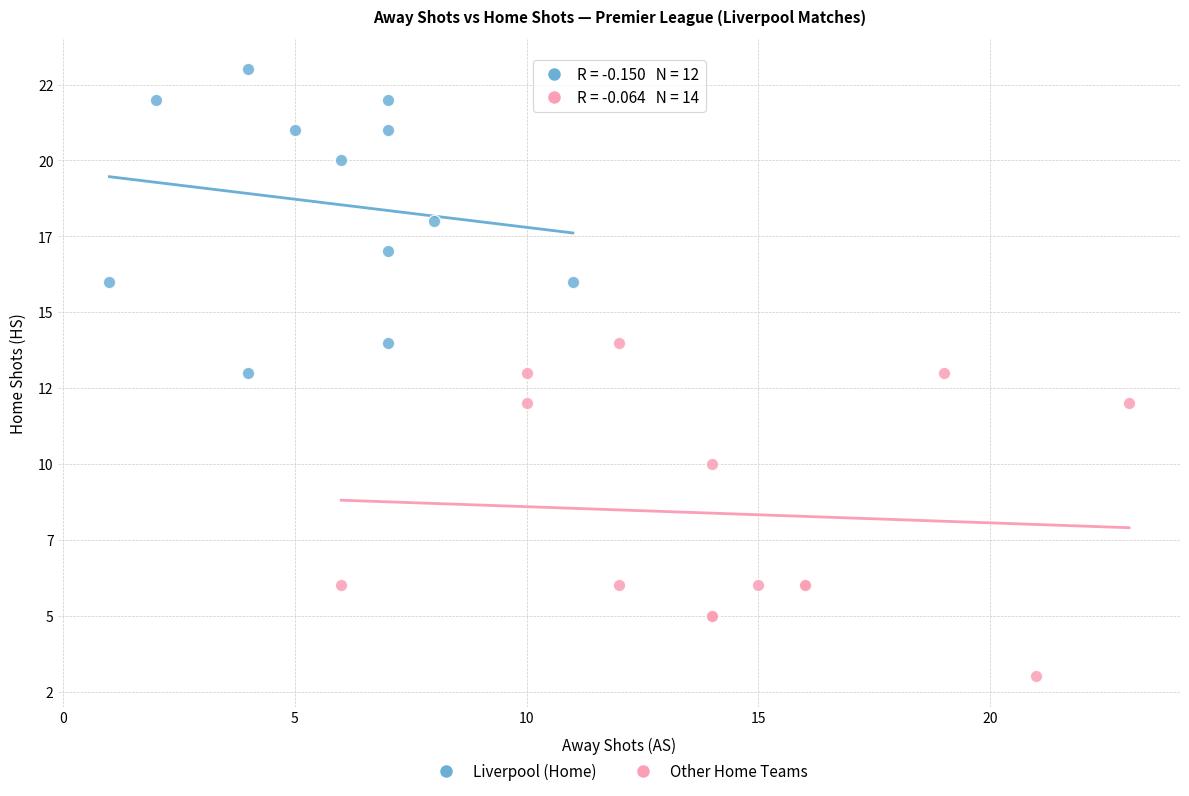

Which series contains the highest Y value?

Liverpool (Home)